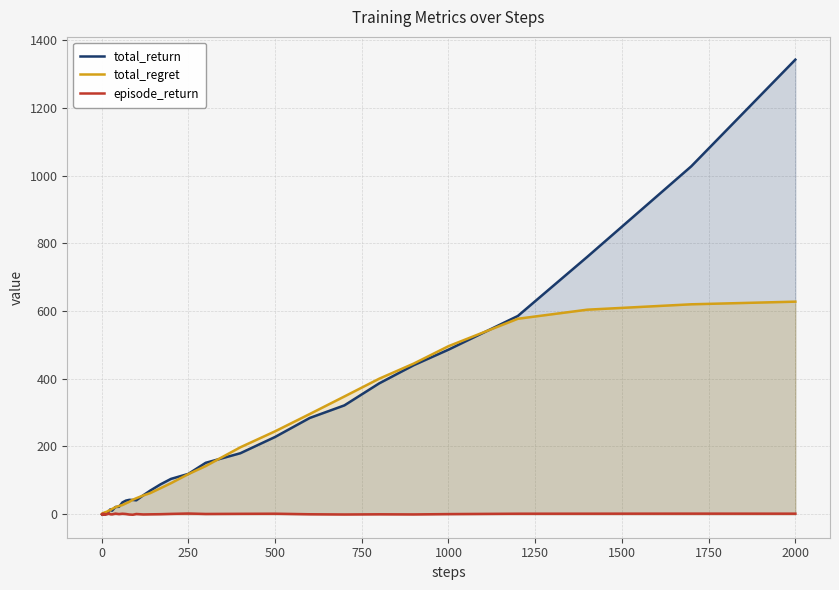

How many values in the total_return series exceed 40?

20